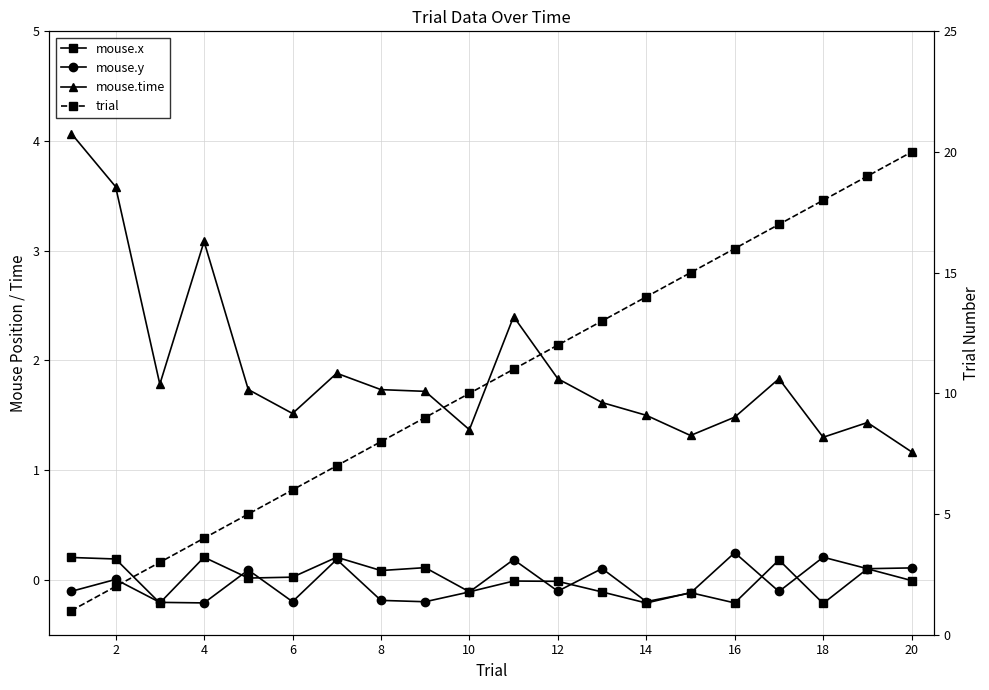

Which series has the largest range (max minus min)?

trial